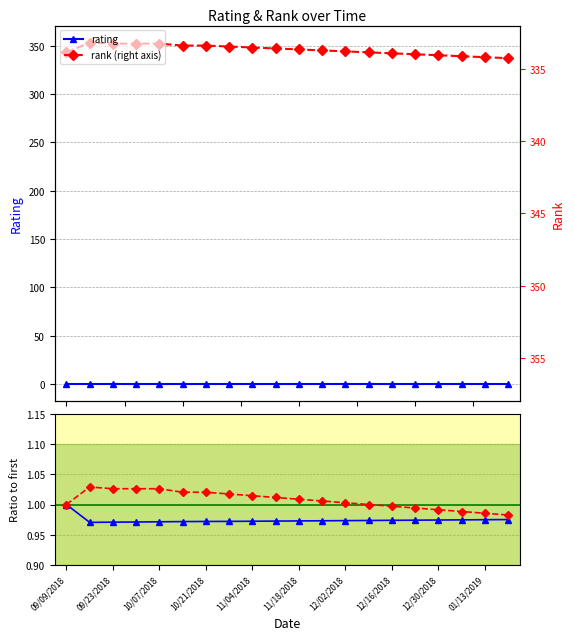

The value of rating / rating[0] at 11/18/2018 is 0.7. True or false?

False